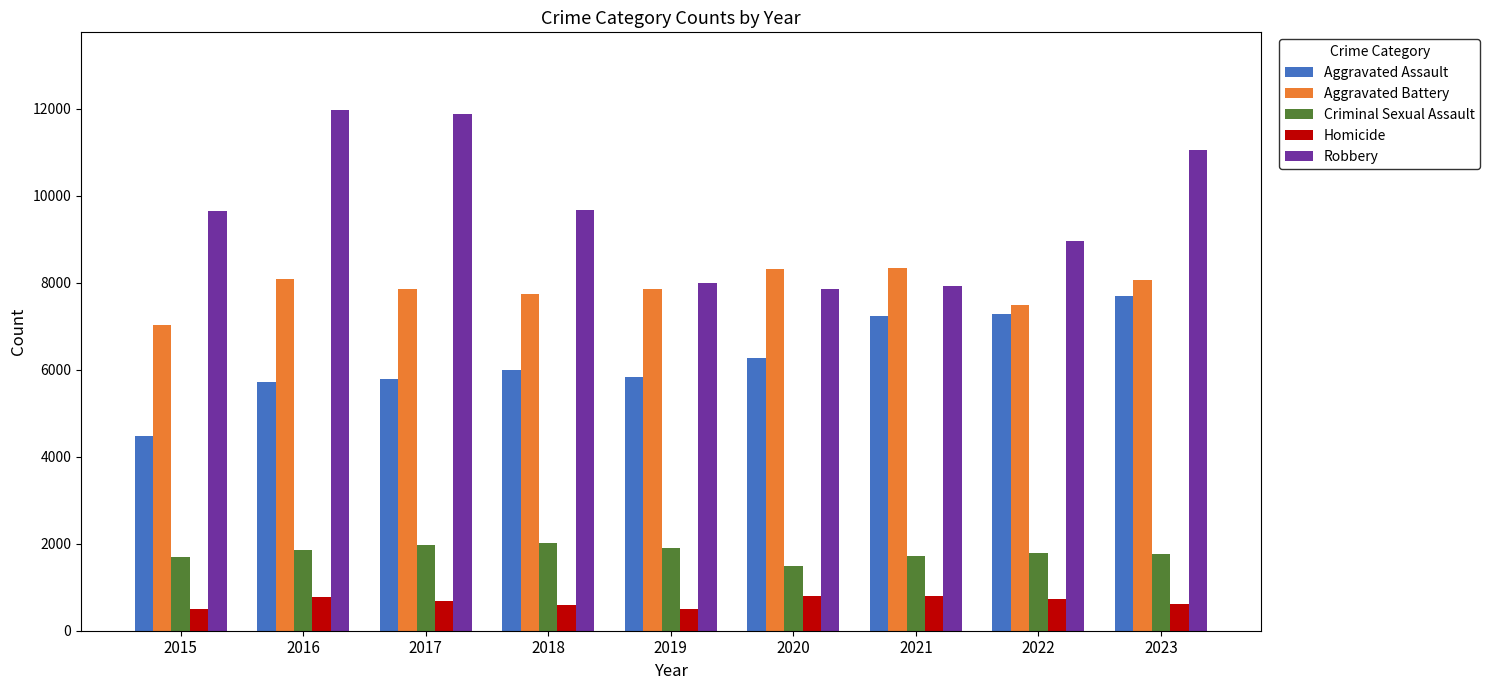

What are all the series names shown in the legend?

Aggravated Assault, Aggravated Battery, Criminal Sexual Assault, Homicide, Robbery